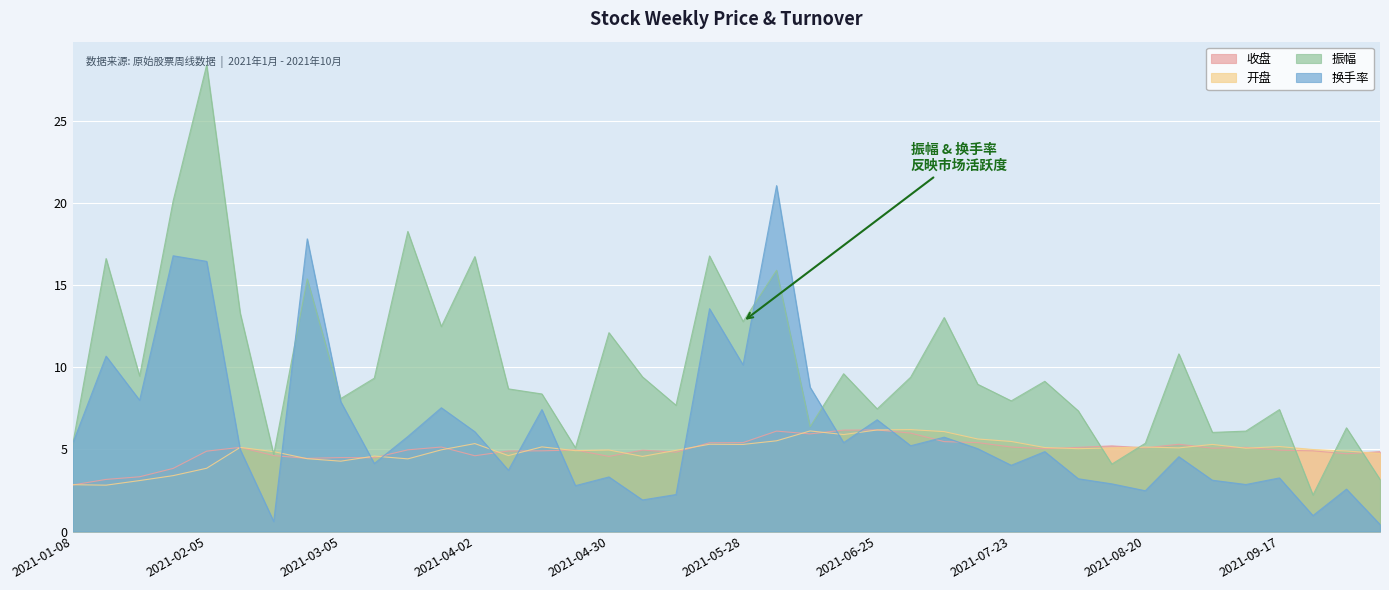

How many values in the 开盘 series are below 5?

19